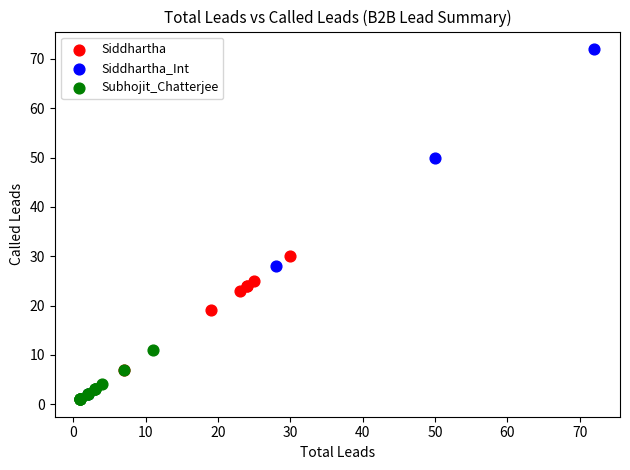

Which series contains the highest Y value?

Siddhartha_Int